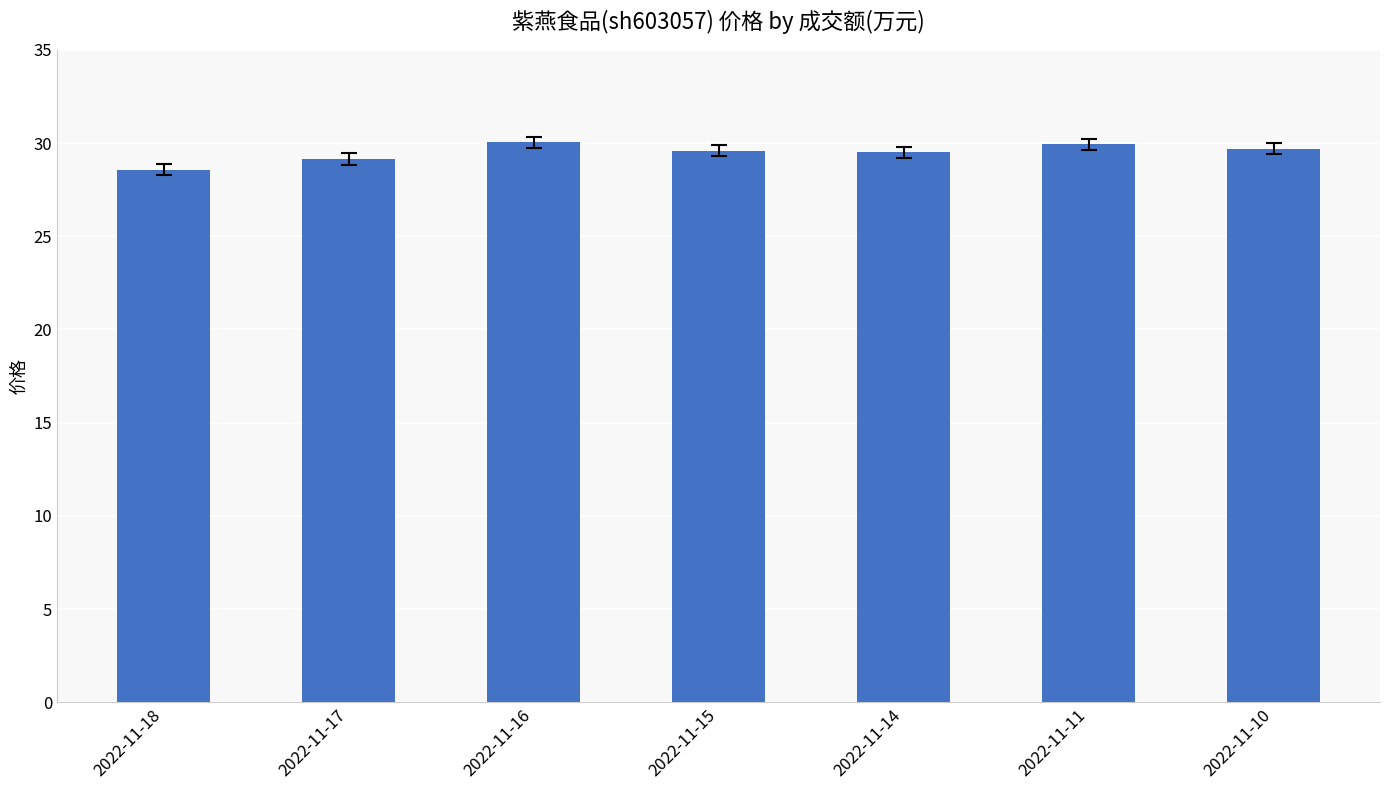

Is it true that the value at 2022-11-18 is 28.6?

True